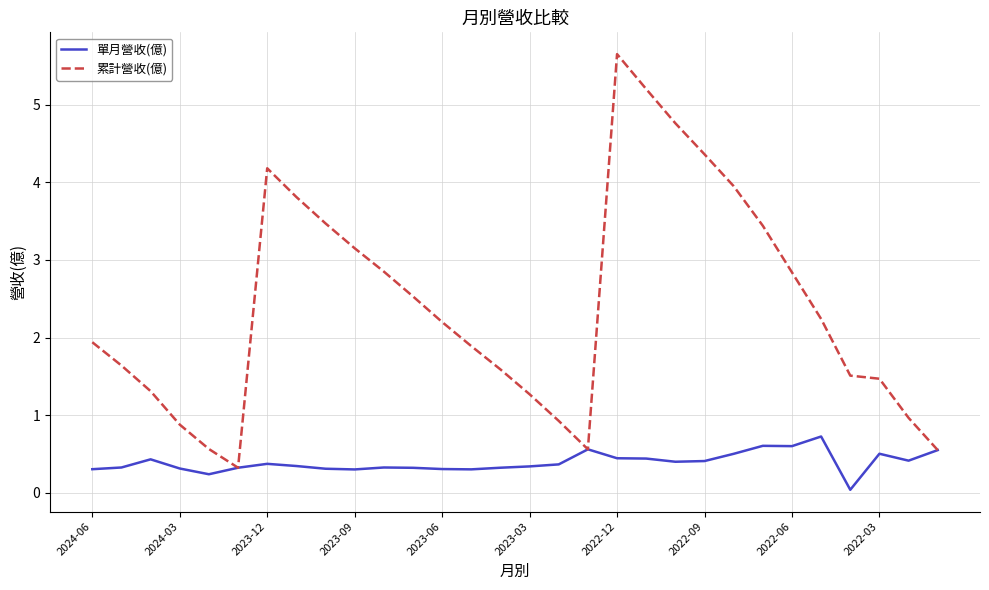

How many series are shown in this chart?

2